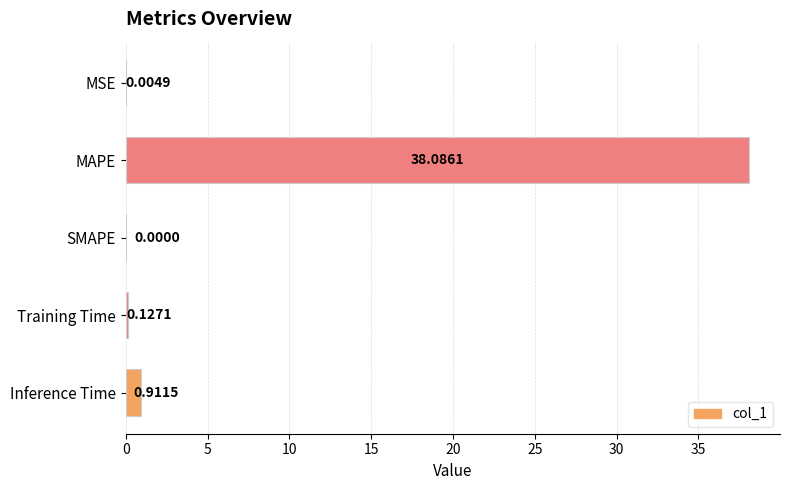

At which category does the chart reach its peak across all series?

MAPE